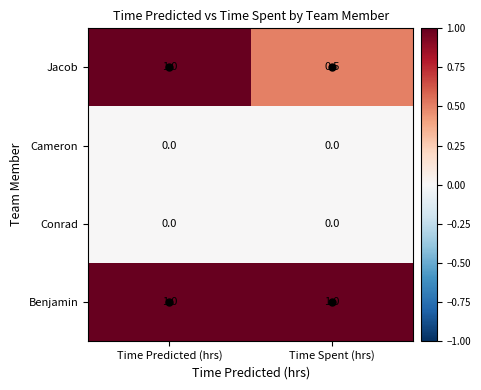

Between Time Predicted (hrs) and Time Spent (hrs), which series saw the biggest shift?

Jacob